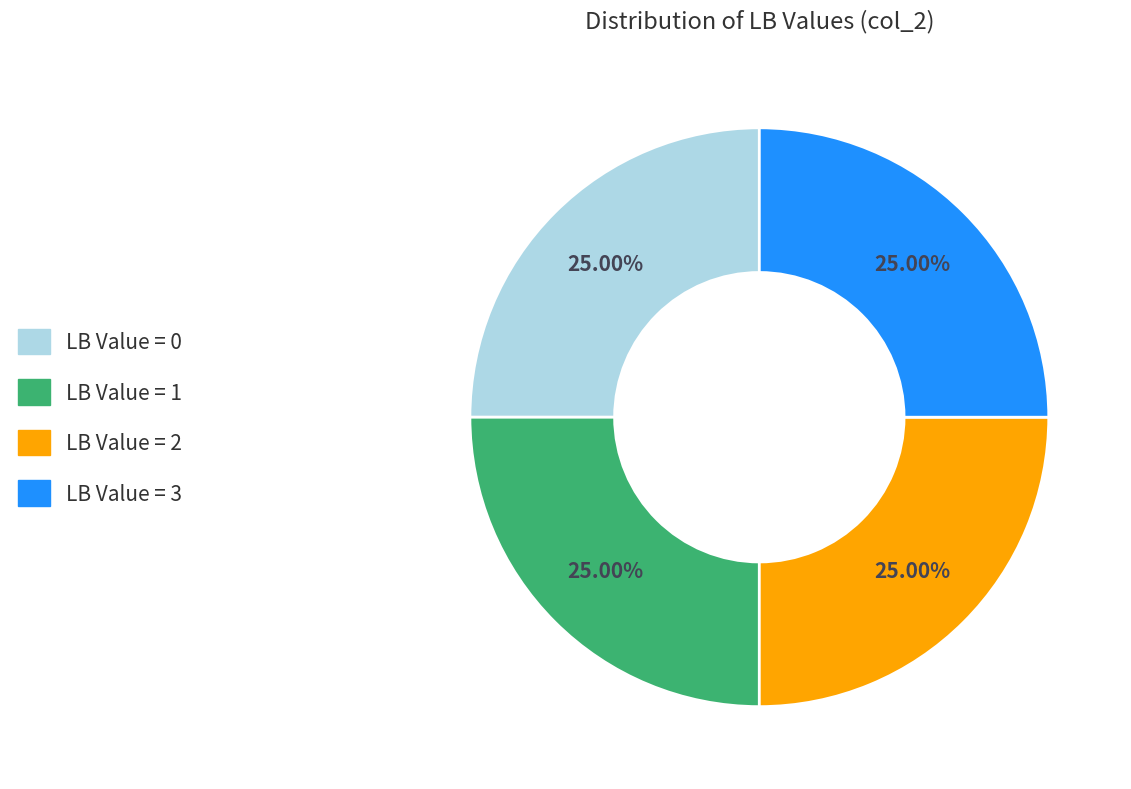

Is there a majority slice in this chart?

No